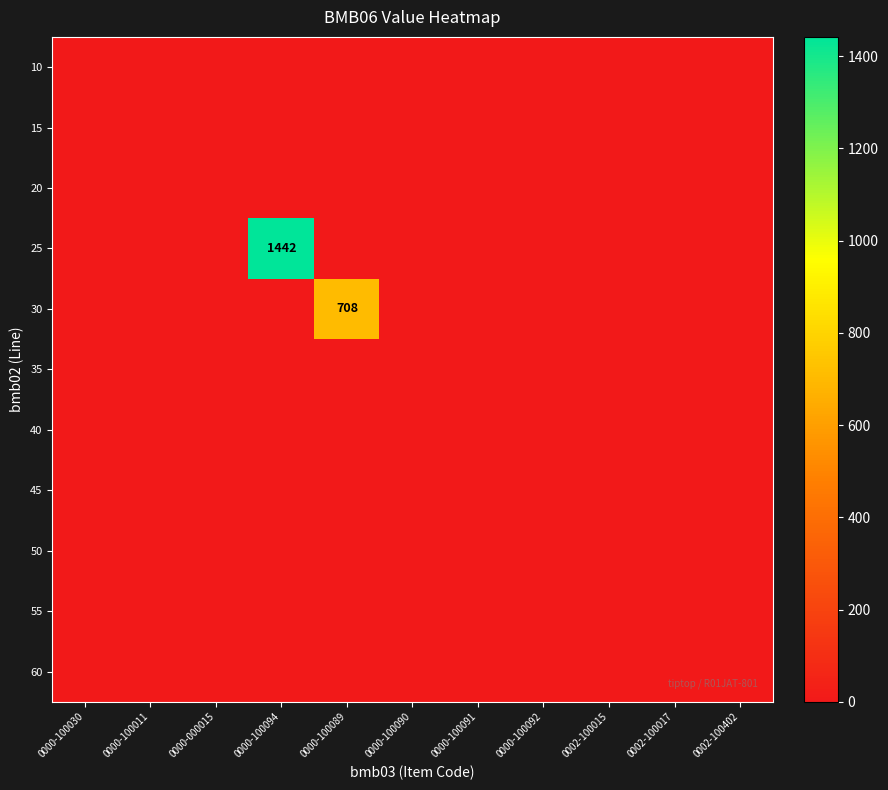

How many distinct data groups are displayed?

11